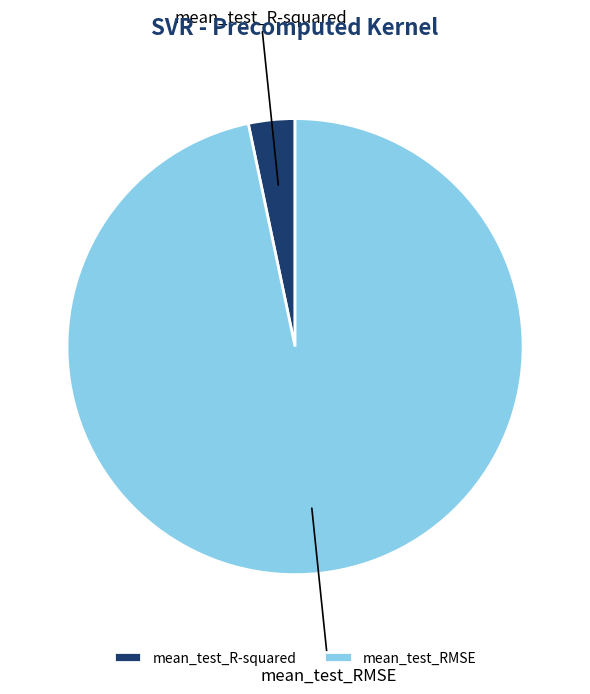

Which category has the smallest portion of the pie?

mean_test_R-squared